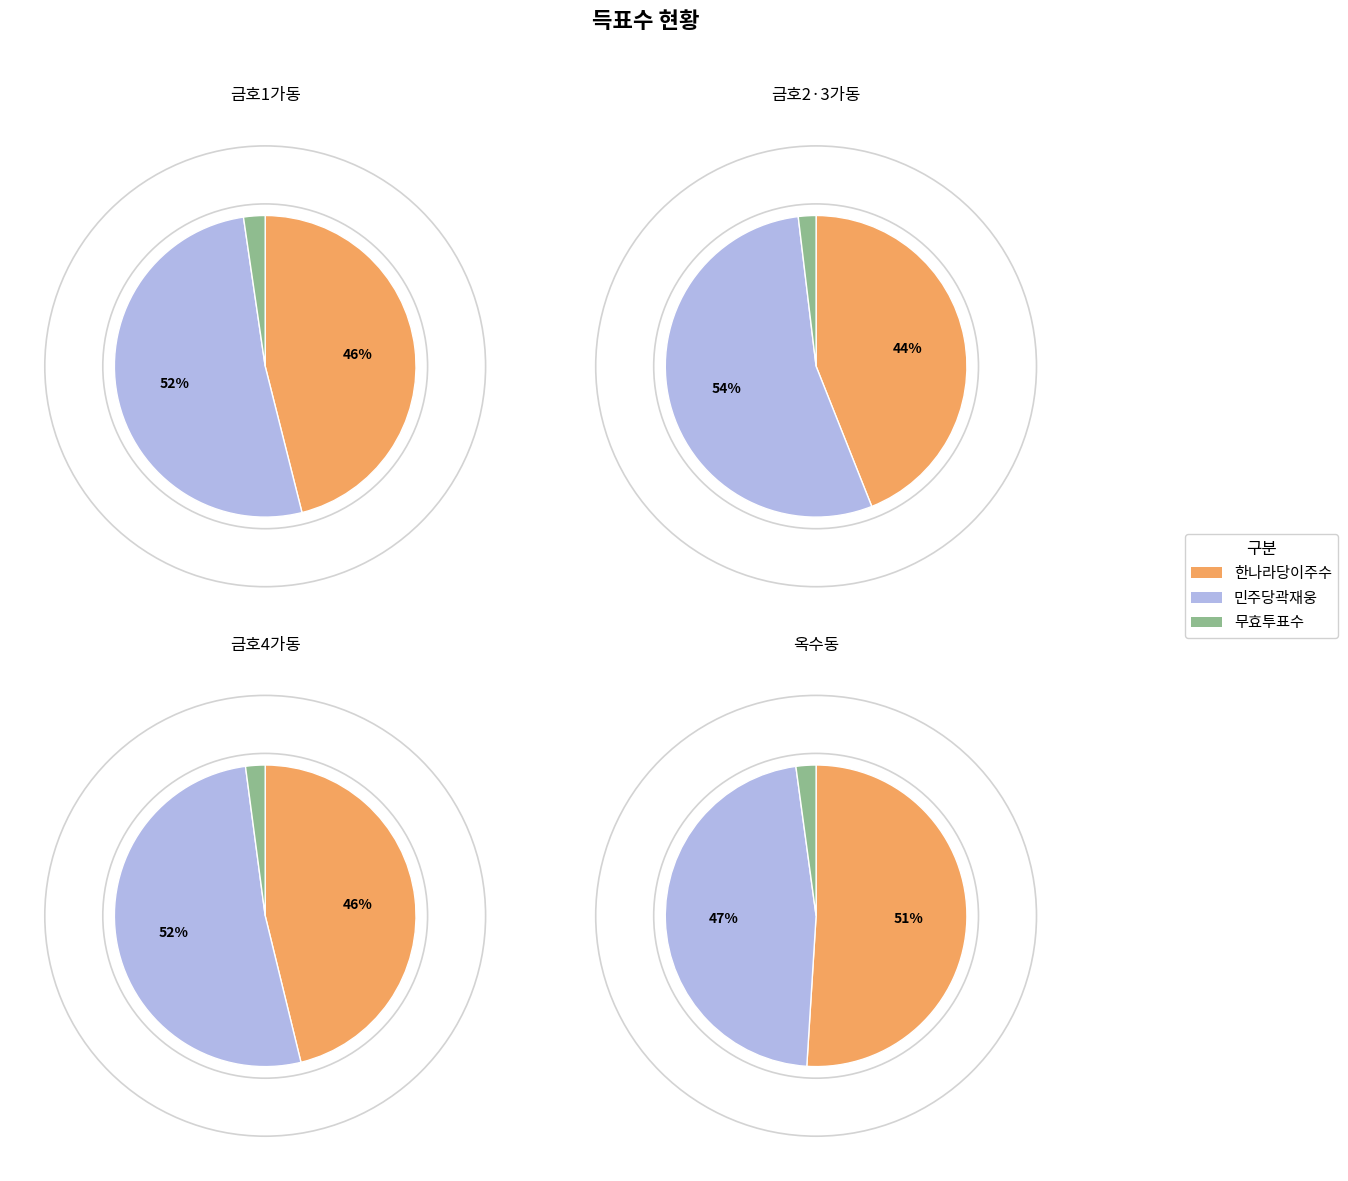

Is the sum of 금호1가동 and 금호2·3가동 greater than half?

No